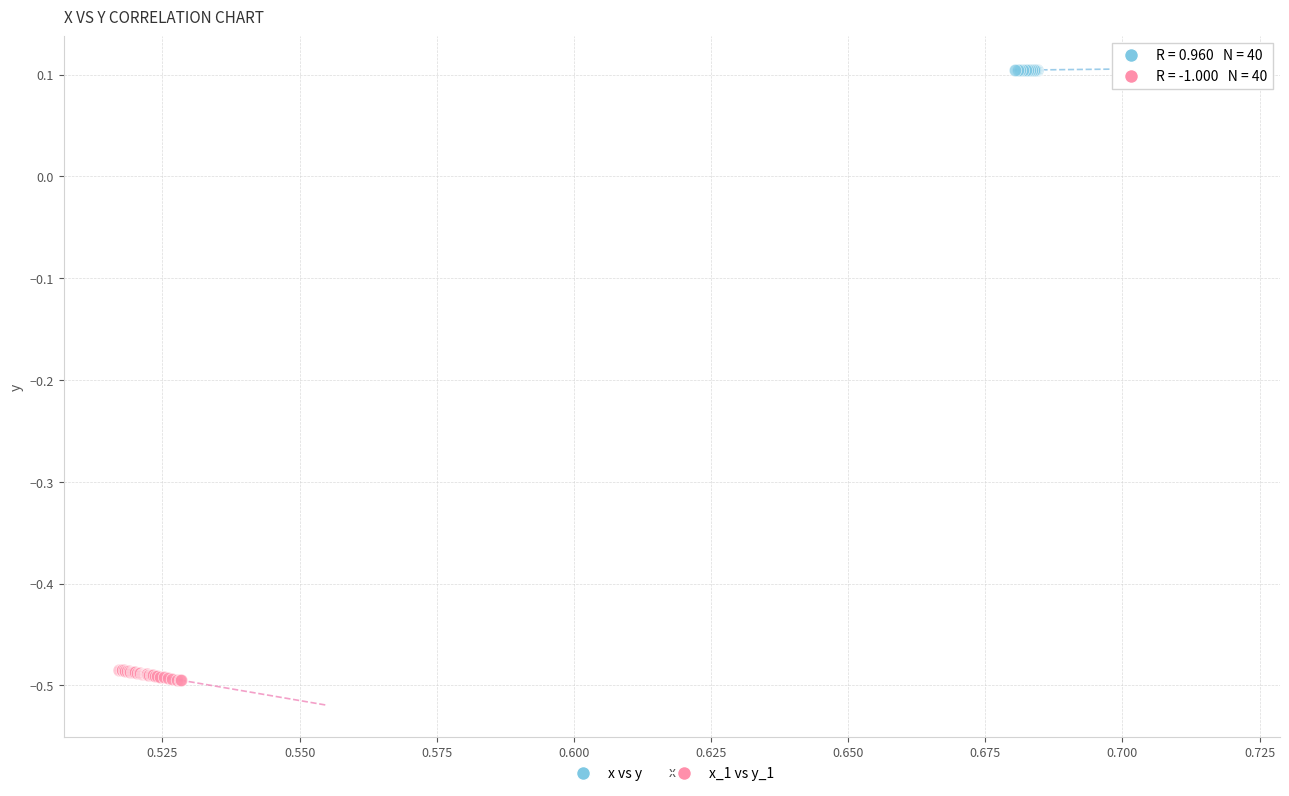

Which series has the largest Y range (max minus min)?

x_1 vs y_1